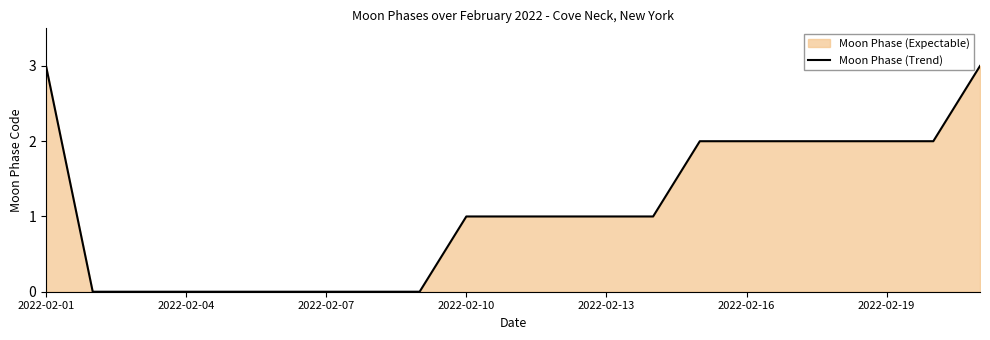

How many values are above zero?

13